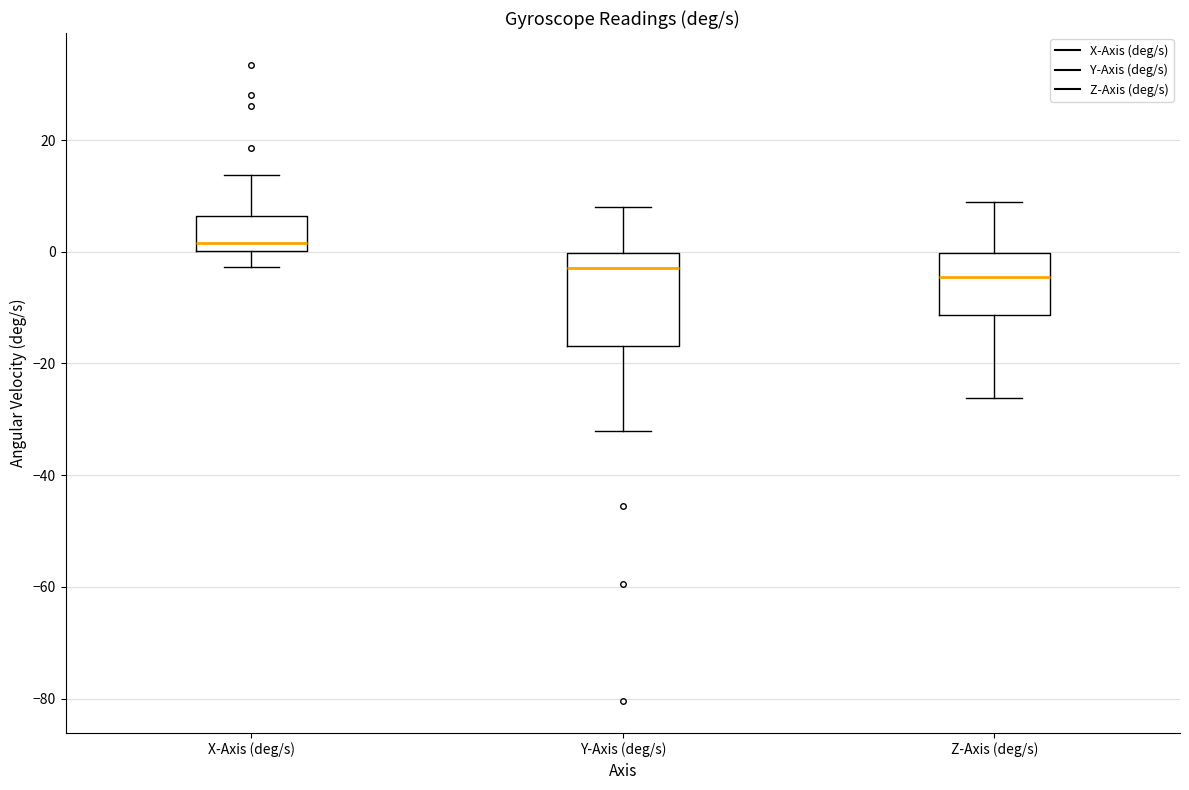

Comparing the boxes themselves (not the whiskers), which one is the tallest?

Y-Axis (deg/s)